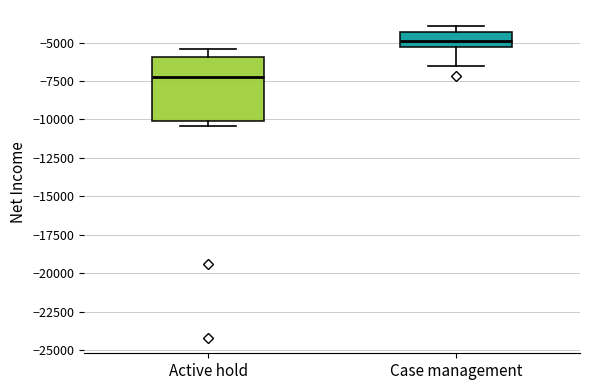

Comparing the boxes themselves (not the whiskers), which one is the tallest?

Active hold